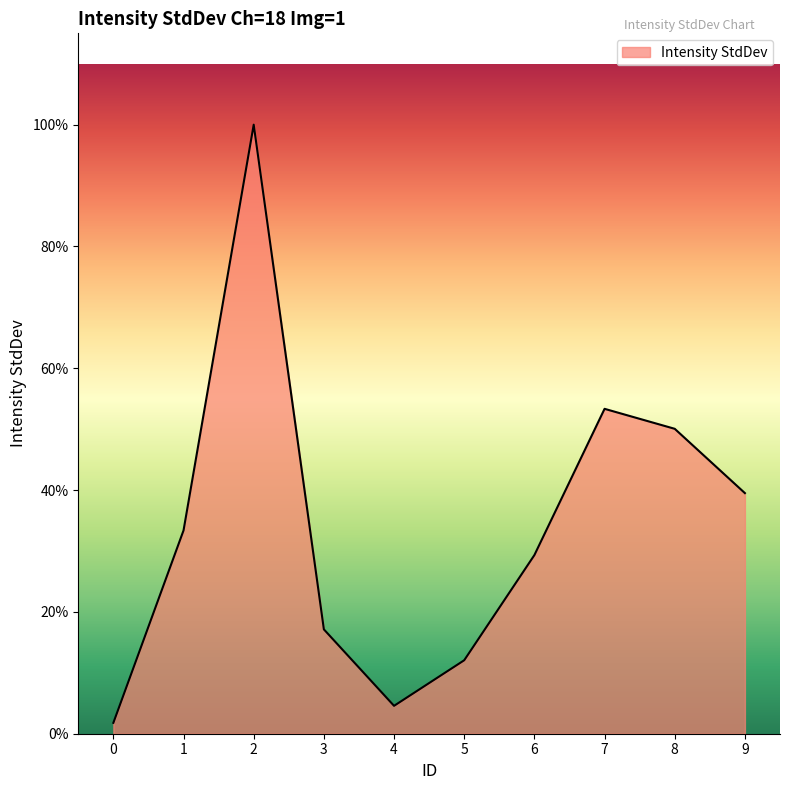

Reading right to left, extract all data points from this chart.

9=640.3	8=811.5	7=864.7	6=475.5	5=195.6	4=74.2	3=277.7	2=1620.9	1=541.1	0=29.0